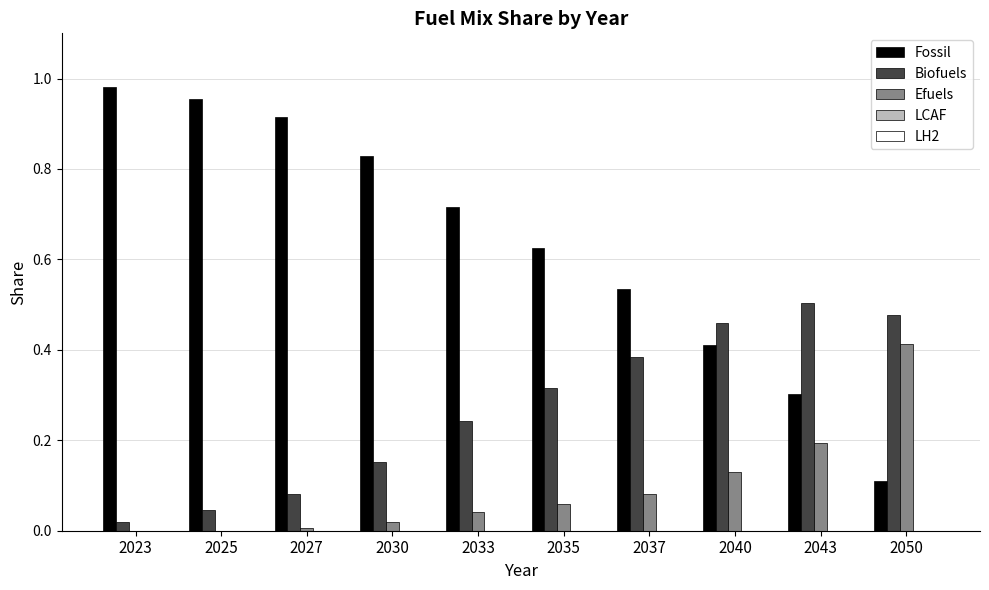

Which category has the highest value in the Fossil series?

2023